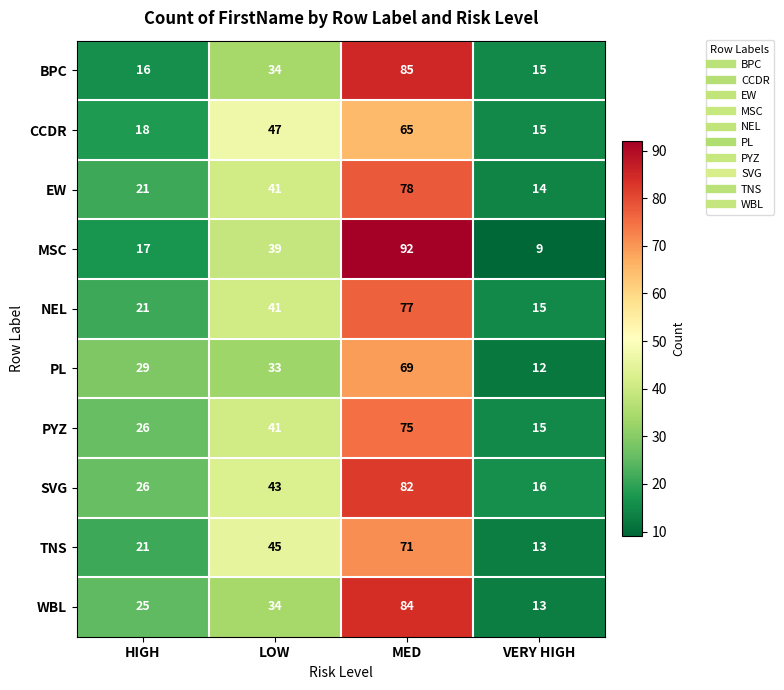

What is the approximate value of PYZ at HIGH?

26